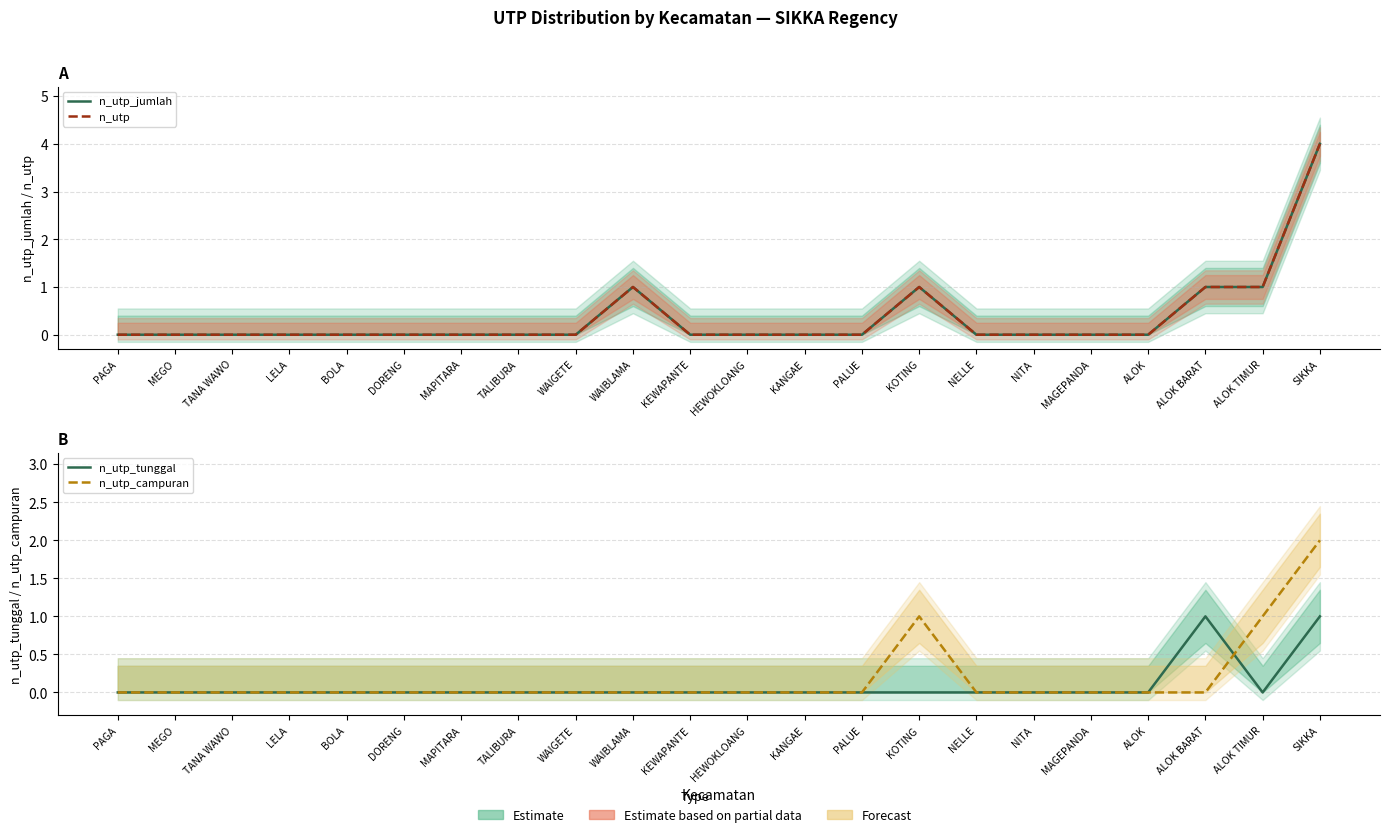

Is this an area chart (filled region under the line)?

No